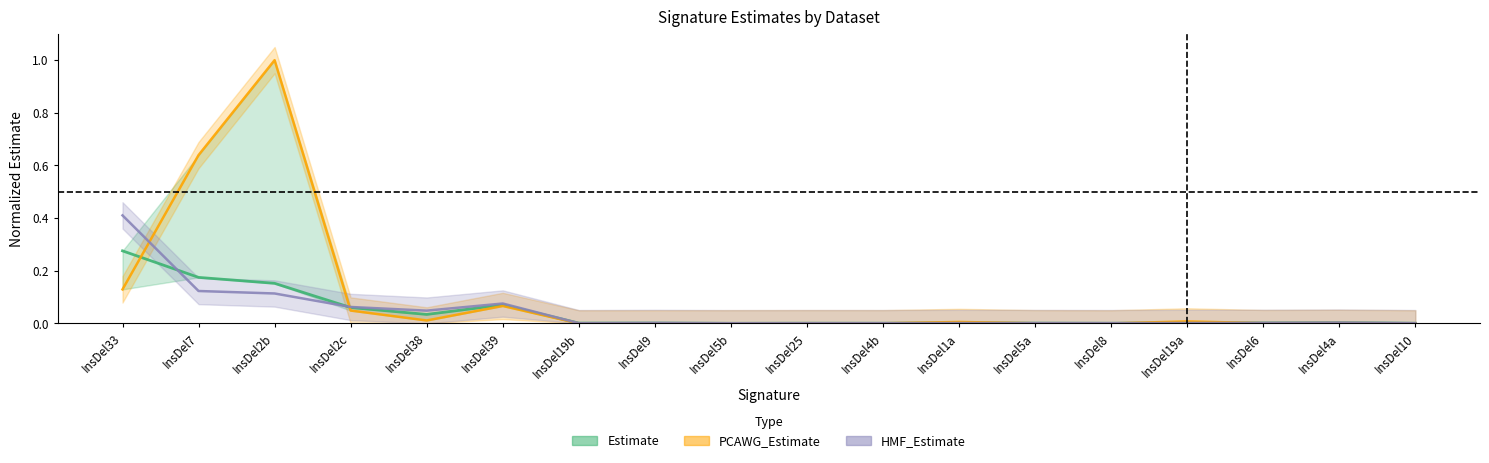

What is the spread (max minus min) of values at InsDel7?

0.5